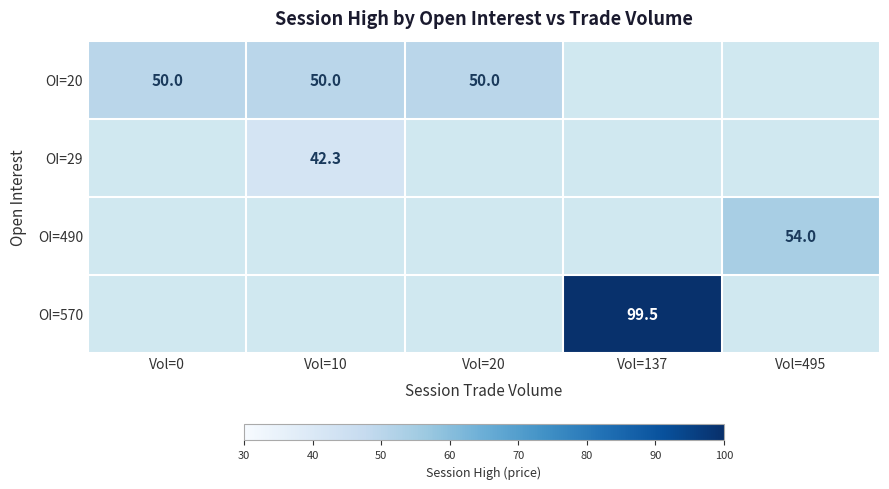

The OI=20 series shows 73.3 at Vol=0. True or false?

False